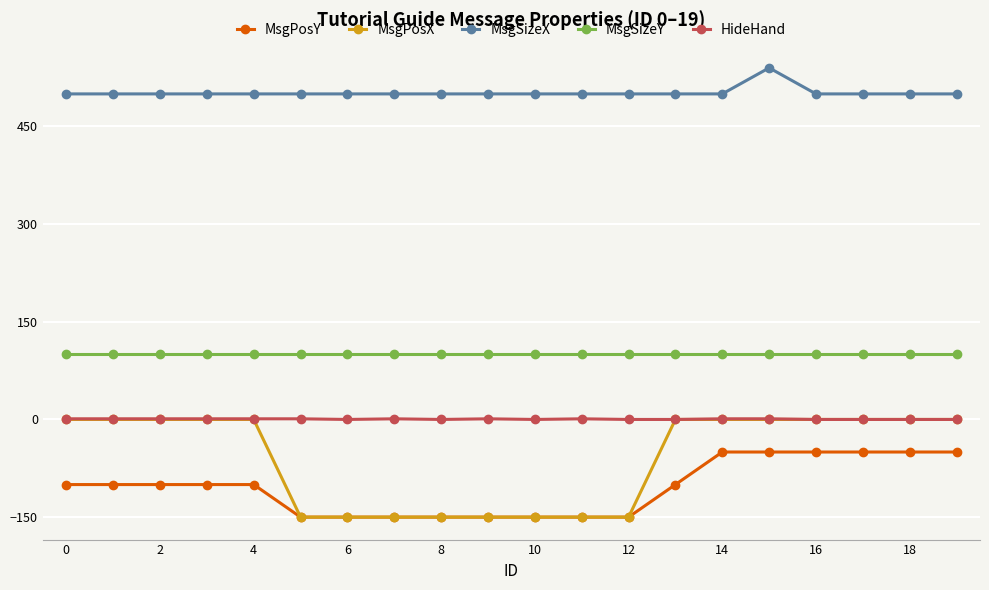

Which series has the widest spread of values?

MsgPosX